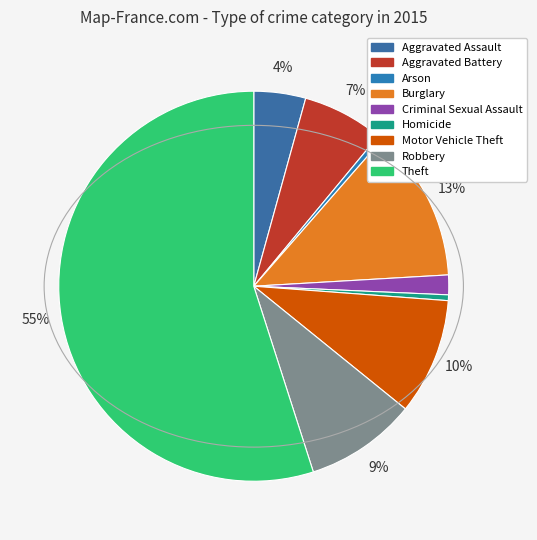

What is the ratio of the value at Aggravated Assault to the value at Burglary?

0.3